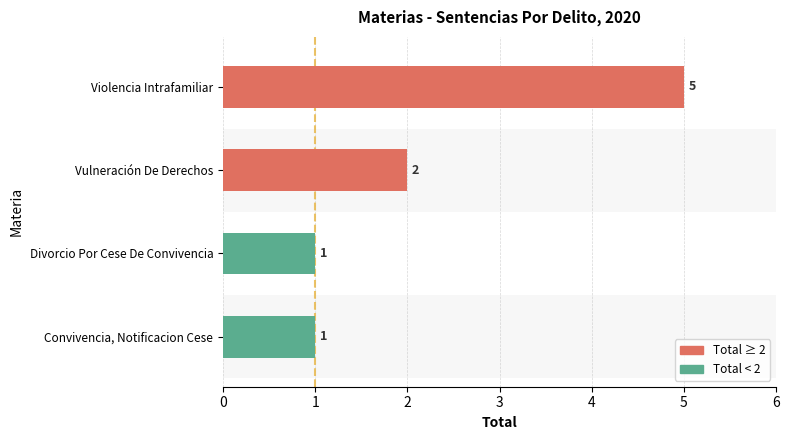

How many data points does each series have?

4